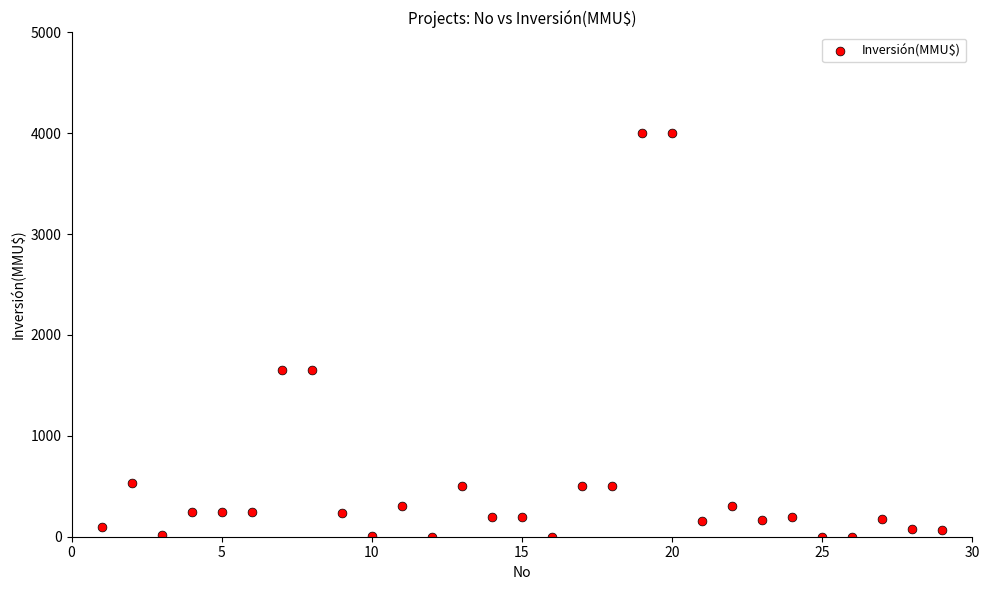

What is the range of X values (max minus min)?

28